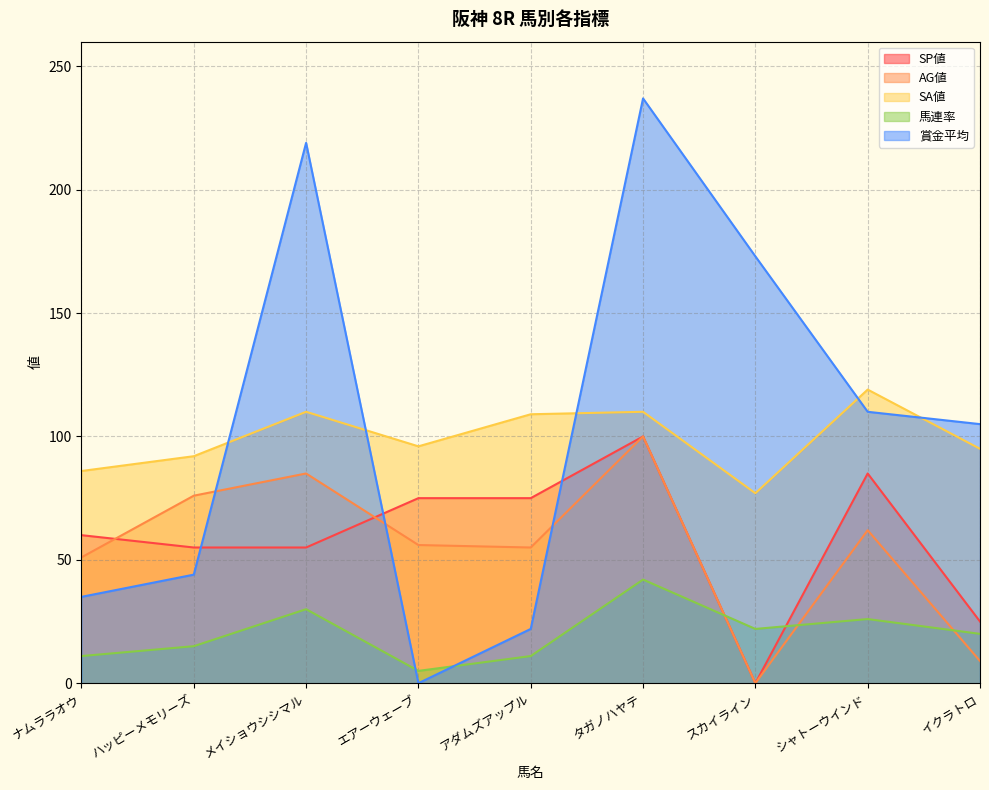

Rank the categories by 馬連率 value from lowest to highest.

エアーウェーブ, ナムララオウ, アダムズアップル, ハッピーメモリーズ, イクラトロ, スカイライン, シャトーウインド, メイショウシシマル, タガノハヤテ